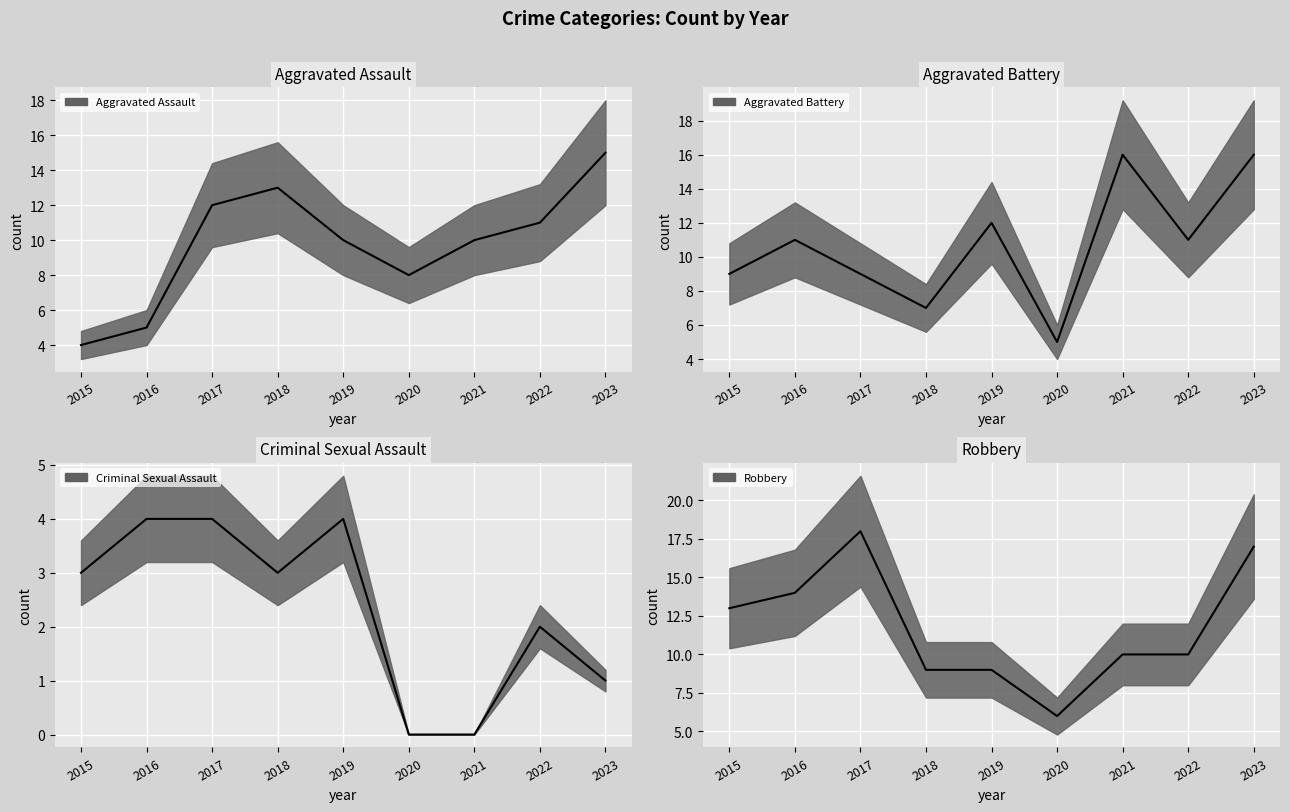

True or false: Aggravated Battery has more than 1 interior local peaks.

True